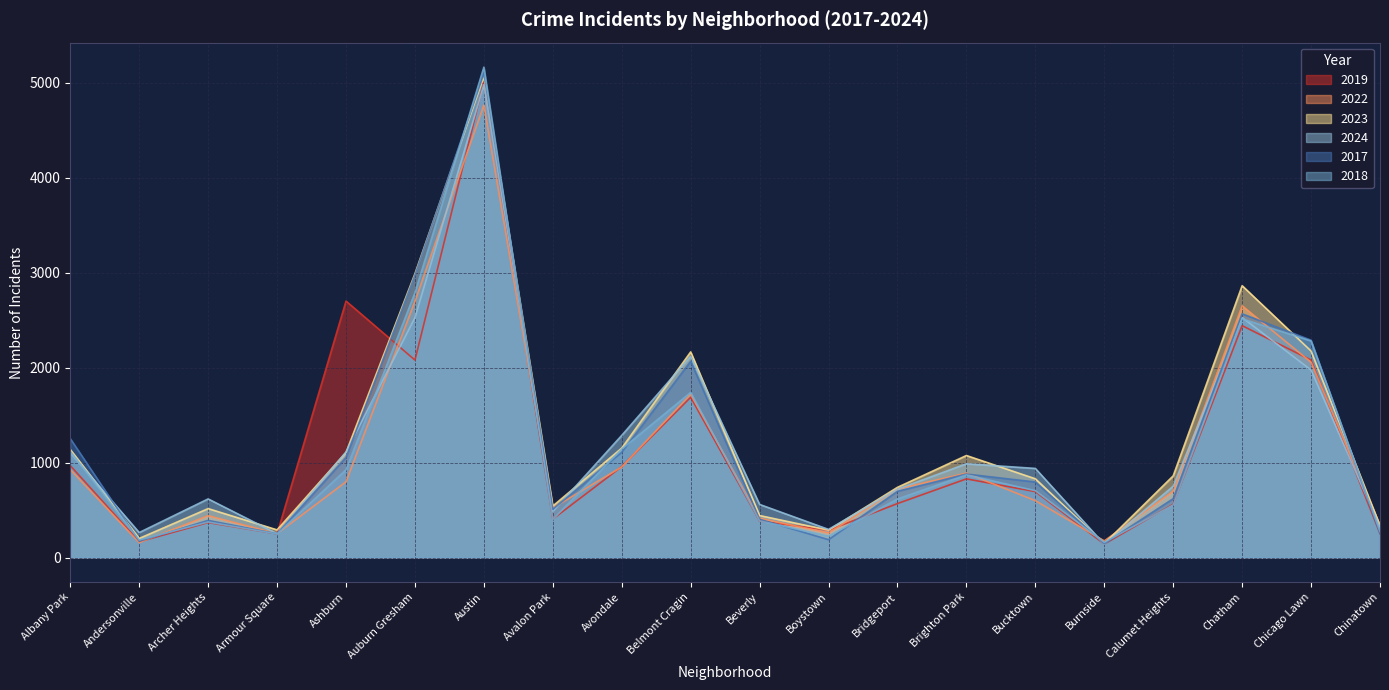

Rank the categories by 2023 value from lowest to highest.

Burnside, Andersonville, Boystown, Armour Square, Chinatown, Beverly, Archer Heights, Avalon Park, Bridgeport, Bucktown, Calumet Heights, Brighton Park, Ashburn, Albany Park, Avondale, Belmont Cragin, Chicago Lawn, Chatham, Auburn Gresham, Austin